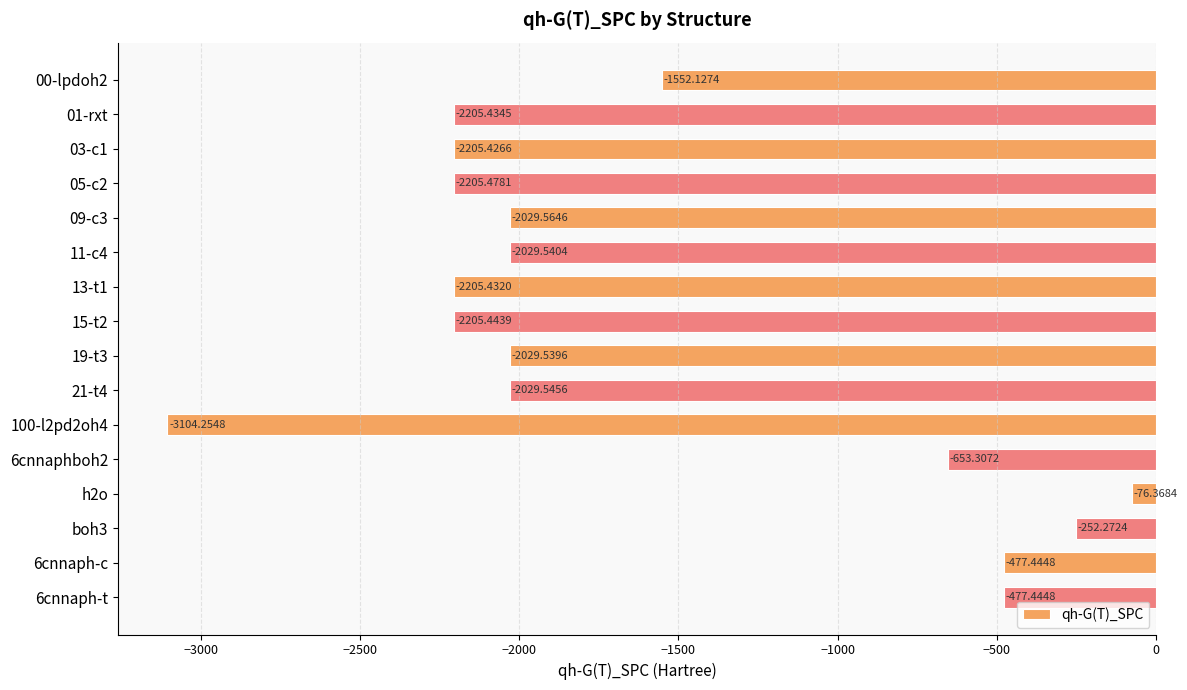

What is the change in value from 01-rxt to 6cnnaph-c?

+1728.0